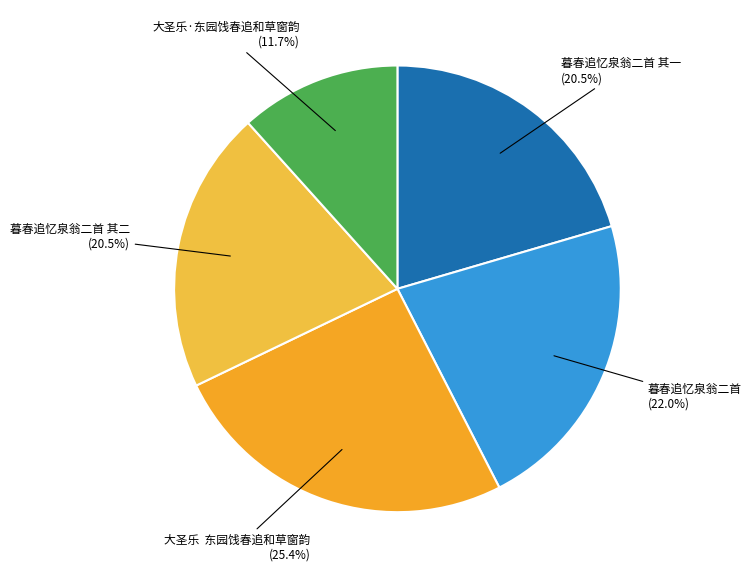

Count the number of slices in the pie.

5